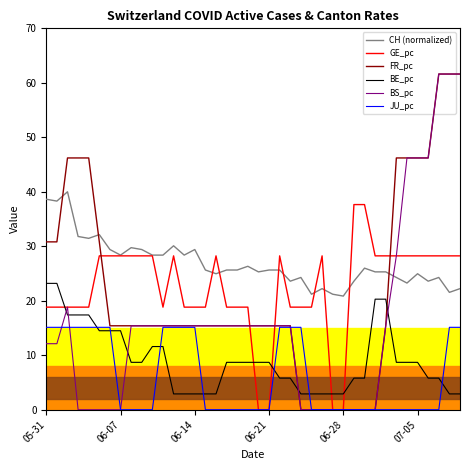

Which series has the largest total across all categories?

CH (normalized)